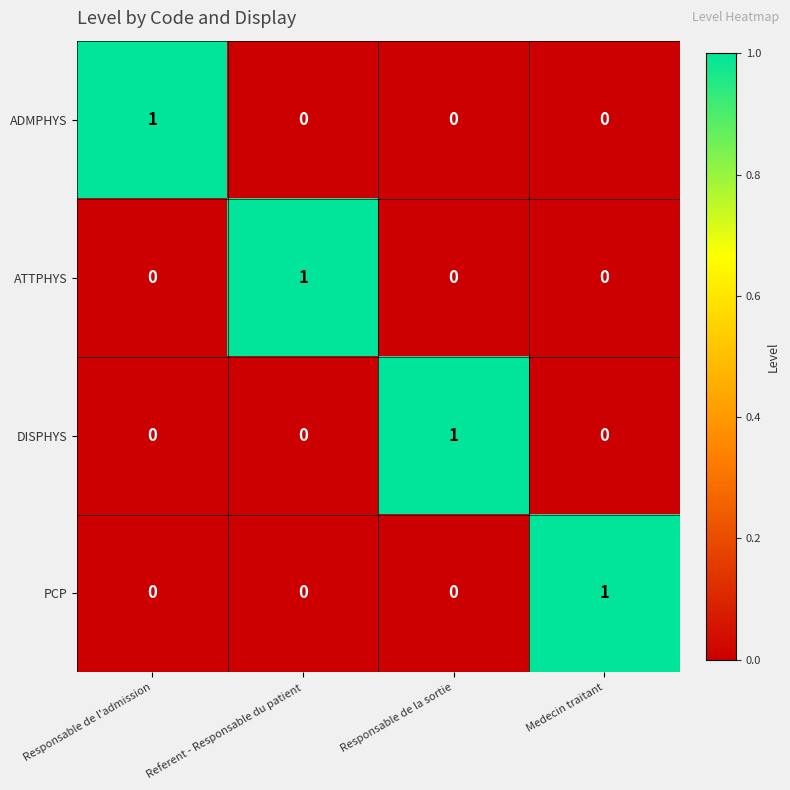

How many series are shown in this chart?

4